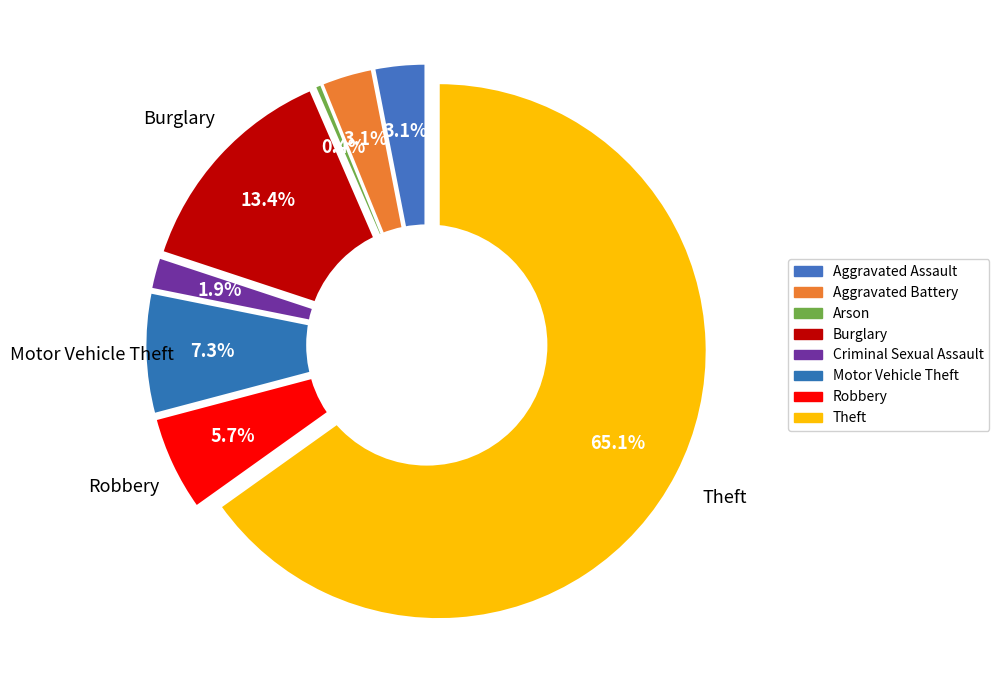

Is Theft the majority of the pie?

Yes